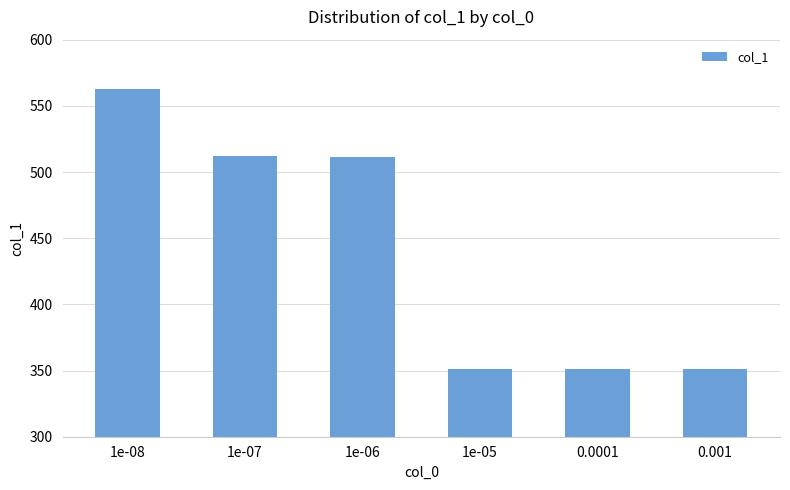

What is the value of the 3rd bar from the left?

511